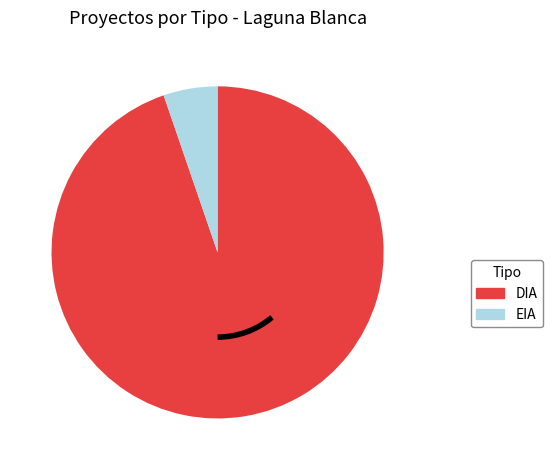

How many segments does this pie chart have?

2